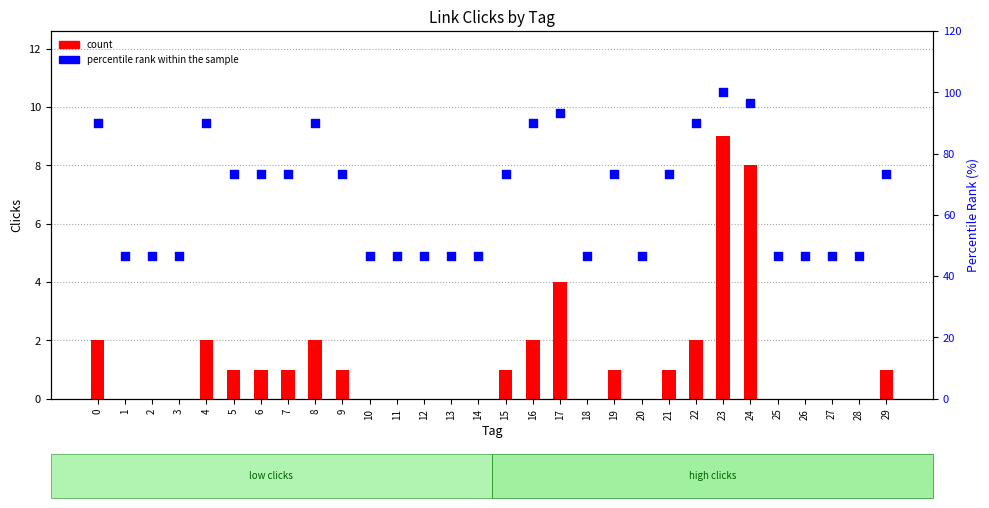

At which category is the sum across all series the highest?

23